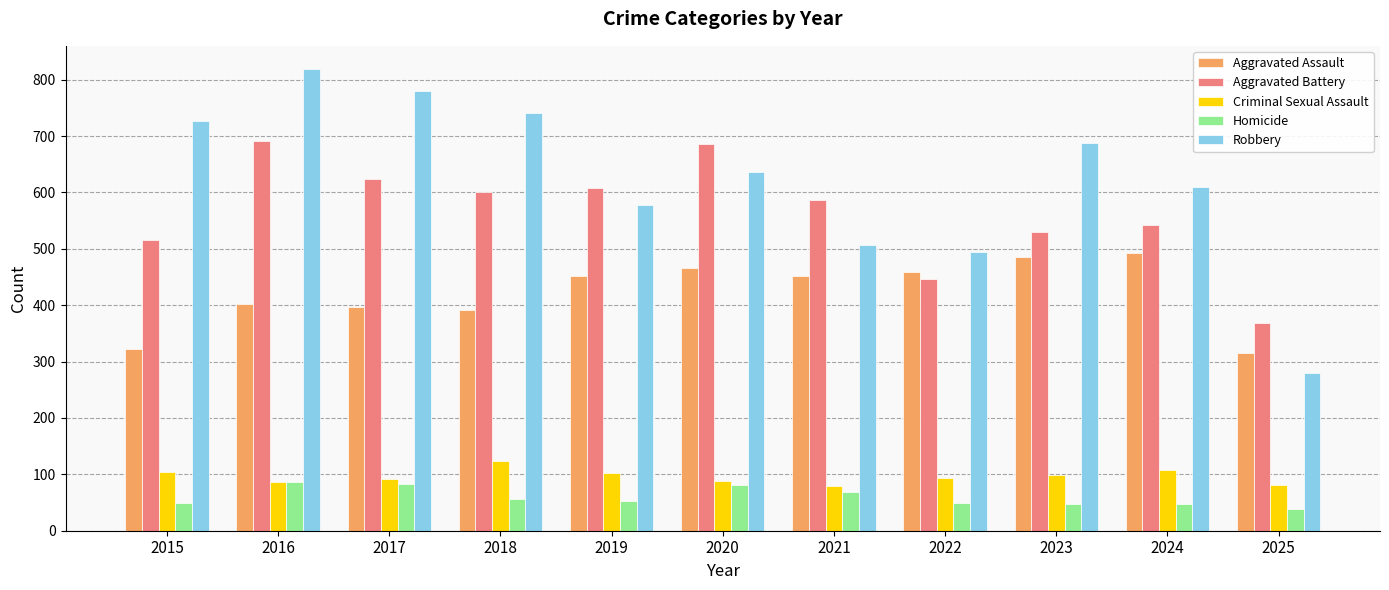

At 2018, list the series in order from smallest to largest.

Homicide, Criminal Sexual Assault, Aggravated Assault, Aggravated Battery, Robbery